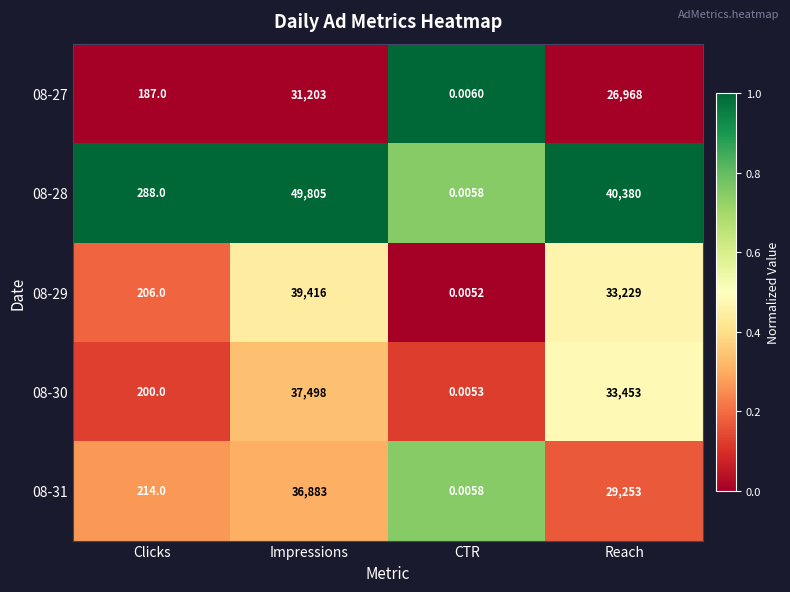

At which label is 08-29 closest to 19708?

Reach